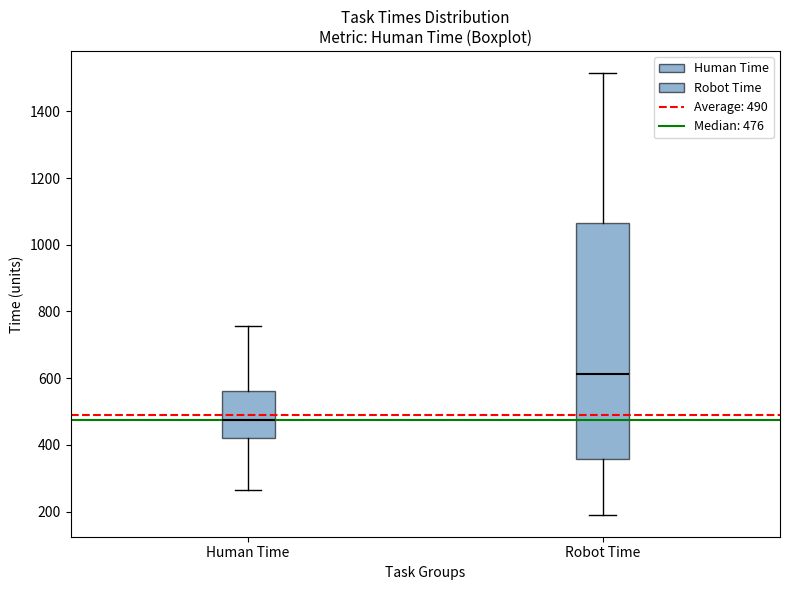

Reading left to right, transcribe this box plot: for each box, give where its median line is, the range the box spans, and where its two whiskers end, as read against the y-axis. The values are not printed on the chart, so give them approximately, as read against the axis.

Human Time: median 480, box 420 to 560, whiskers 260 to 760
Robot Time: median 620, box 360 to 1060, whiskers 200 to 1520